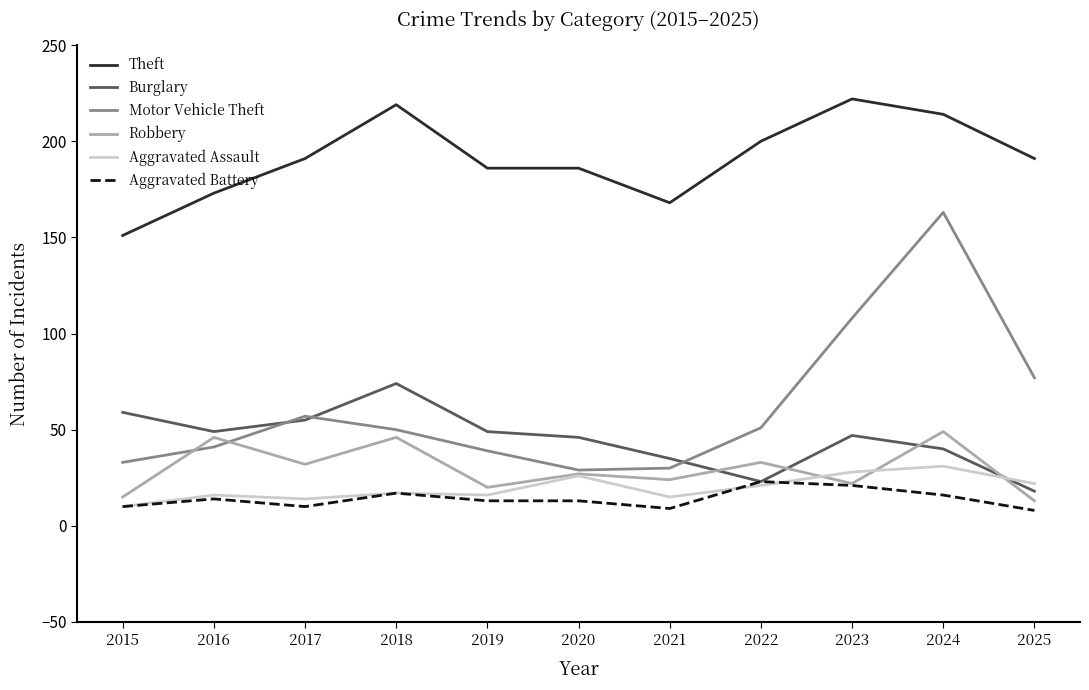

At 2021, list the series in order from largest to smallest.

Theft, Burglary, Motor Vehicle Theft, Robbery, Aggravated Assault, Aggravated Battery